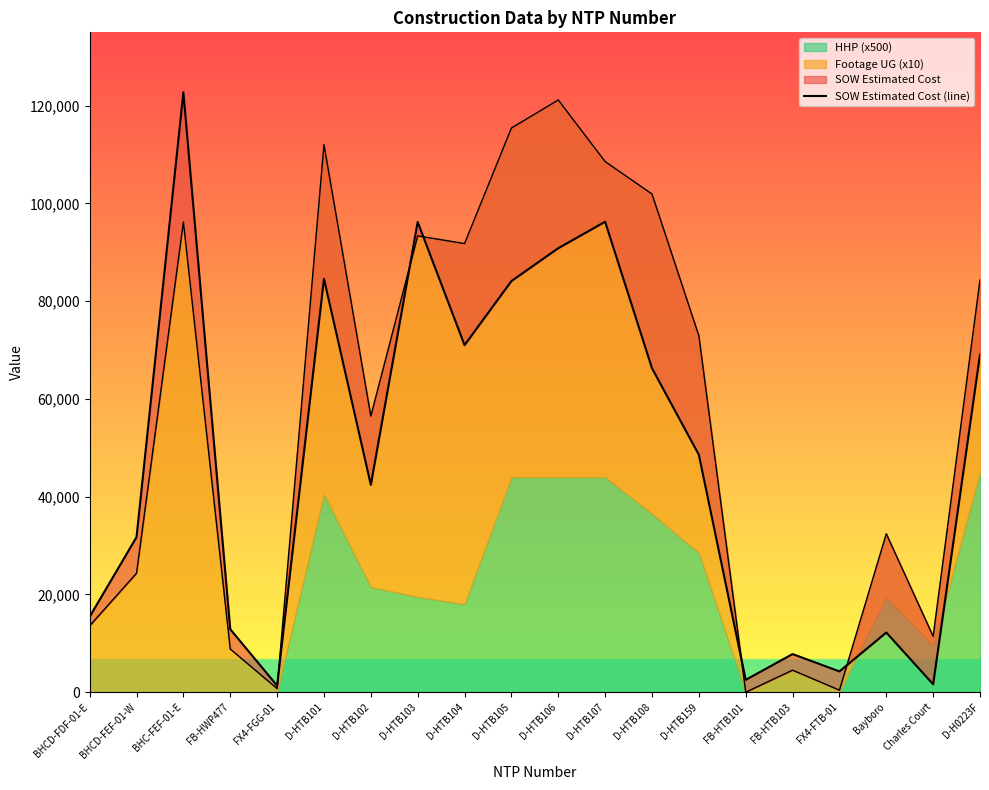

Reading left to right, list all the values displayed in this chart.

BHCD-FDF-01-E=15436.9	BHCD-FEF-01-W=31717.7	BHC-FEF-01-E=122715.9	FB-HWP477=12886.4	FX4-FGG-01=1343.9	D-HTB101=84564.5	D-HTB102=42408.0	D-HTB103=96198.5	D-HTB104=71001.0	D-HTB105=84103.0	D-HTB106=90832.0	D-HTB107=96242.0	D-HTB108=66271.5	D-HTB159=48577.0	FB-HTB101=2530.0	FB-HTB103=7803.1	FX4-FTB-01=4254.7	Bayboro=12213.7	Charles Court=1618.8	D-H0223F=69076.0